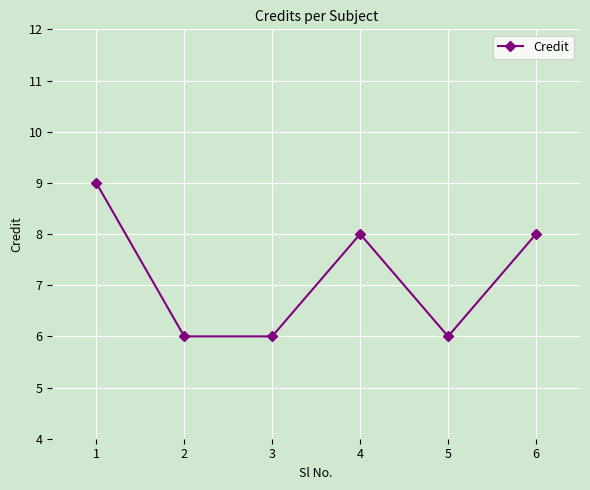

What is the sum of all values?

43